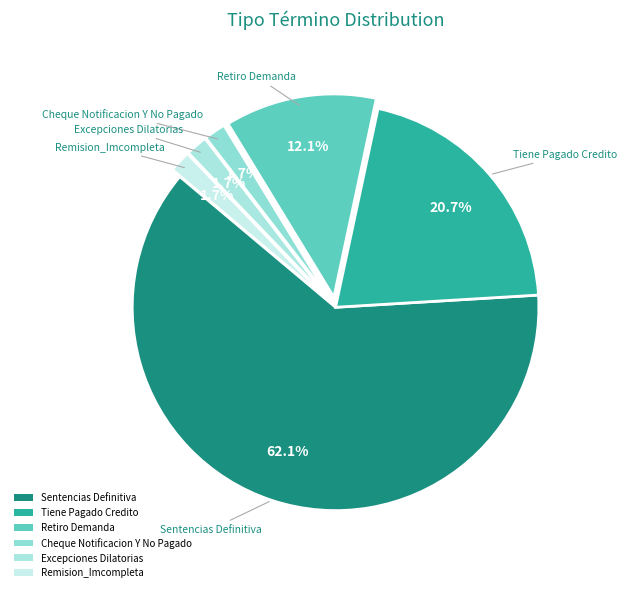

To the nearest percent, what portion does Cheque Notificacion Y No Pagado represent?

2%